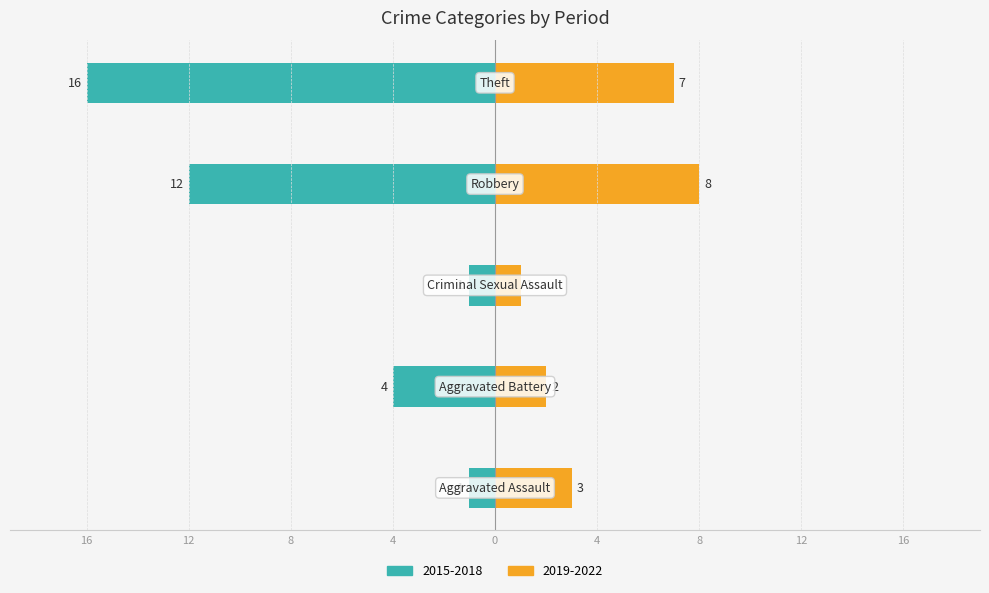

How many groups of bars are there?

5